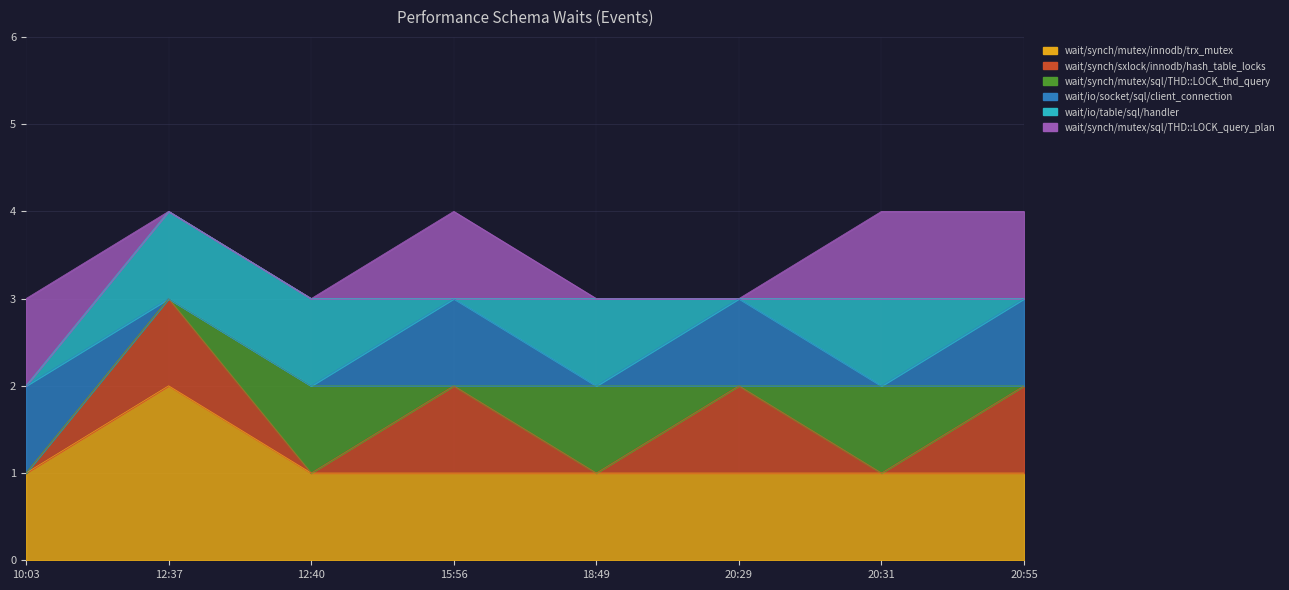

Which label corresponds to the smallest value in the chart?

2019-07-31 10:03